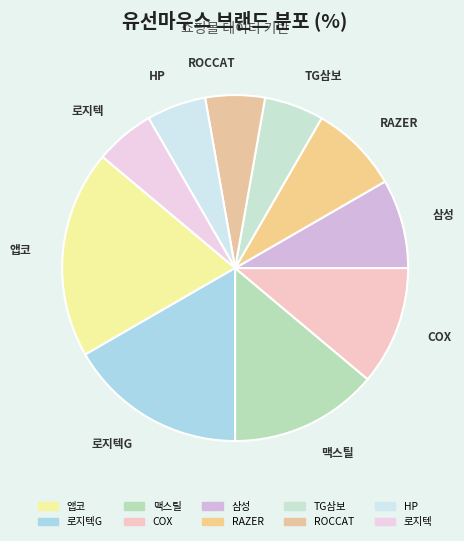

How many segments does this pie chart have?

10